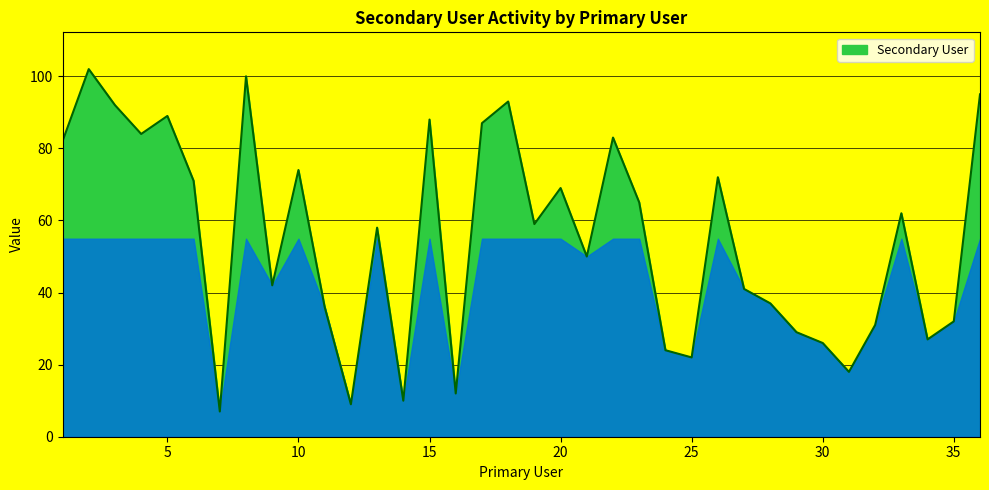

What is the greatest value displayed?

102